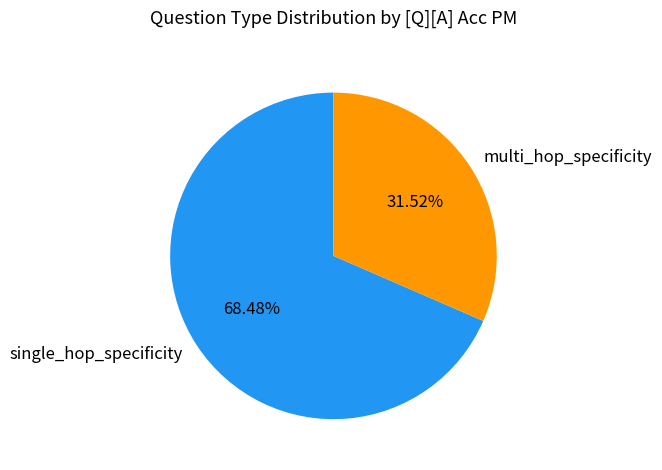

What is the largest slice in the pie chart?

single_hop_specificity